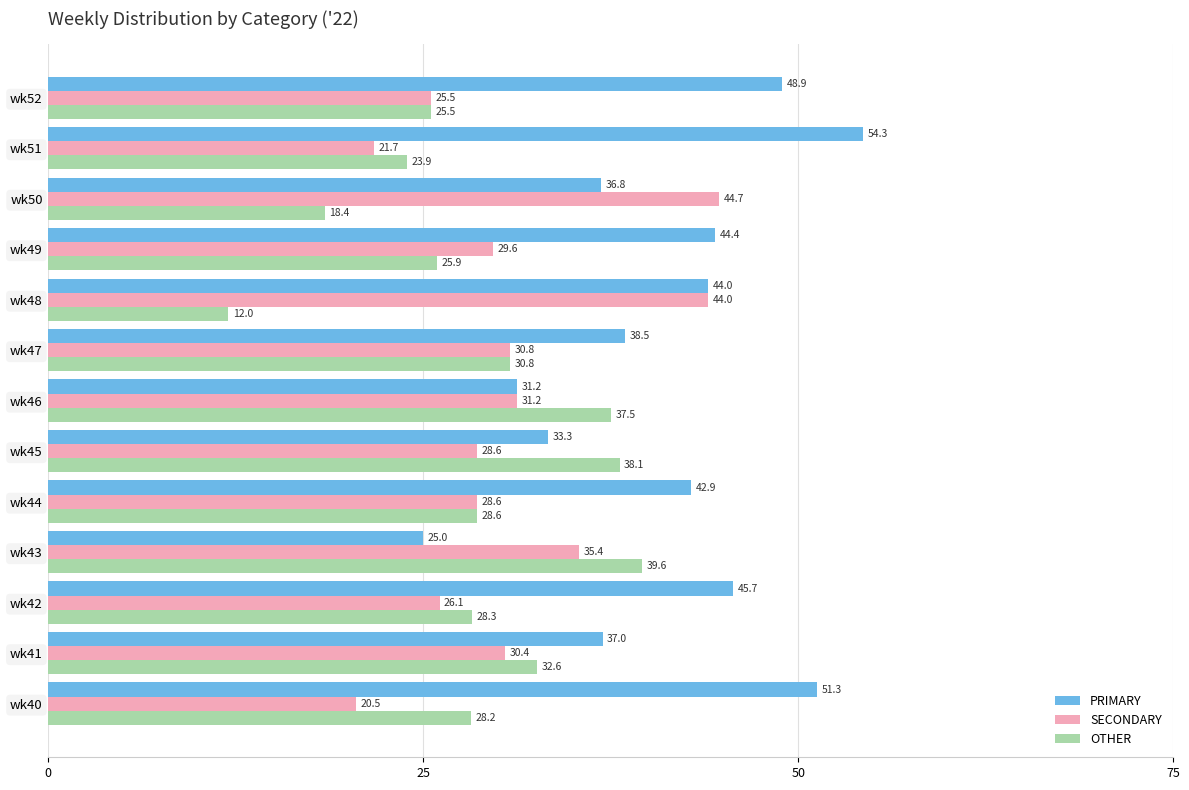

Rank the series by their average value, from lowest to highest.

OTHER, SECONDARY, PRIMARY